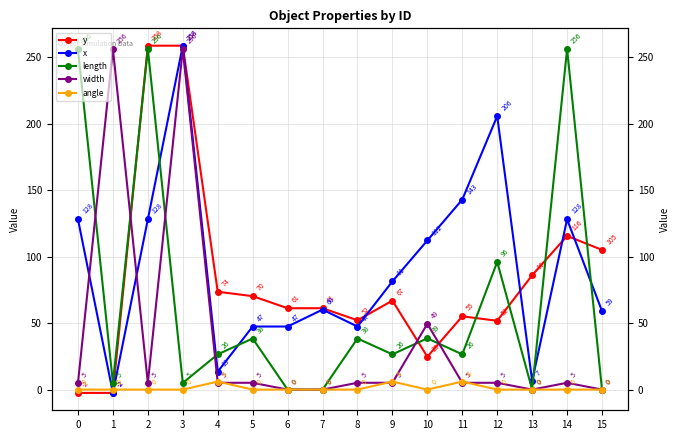

Which series has the largest total across all categories?

x